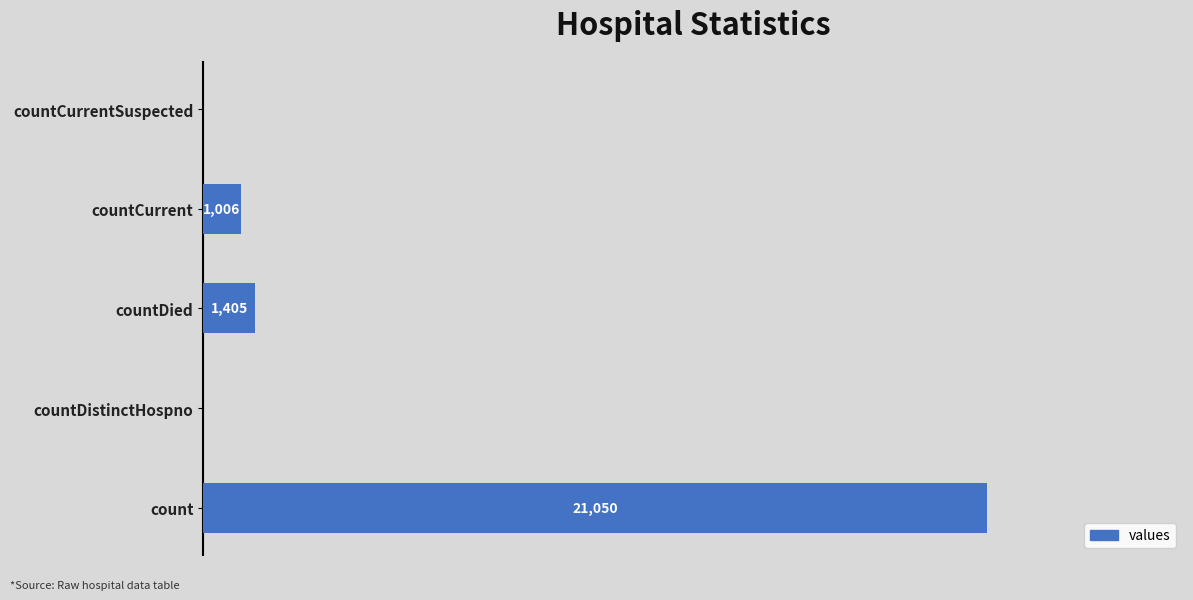

Between countDistinctHospno and count, which is larger?

count